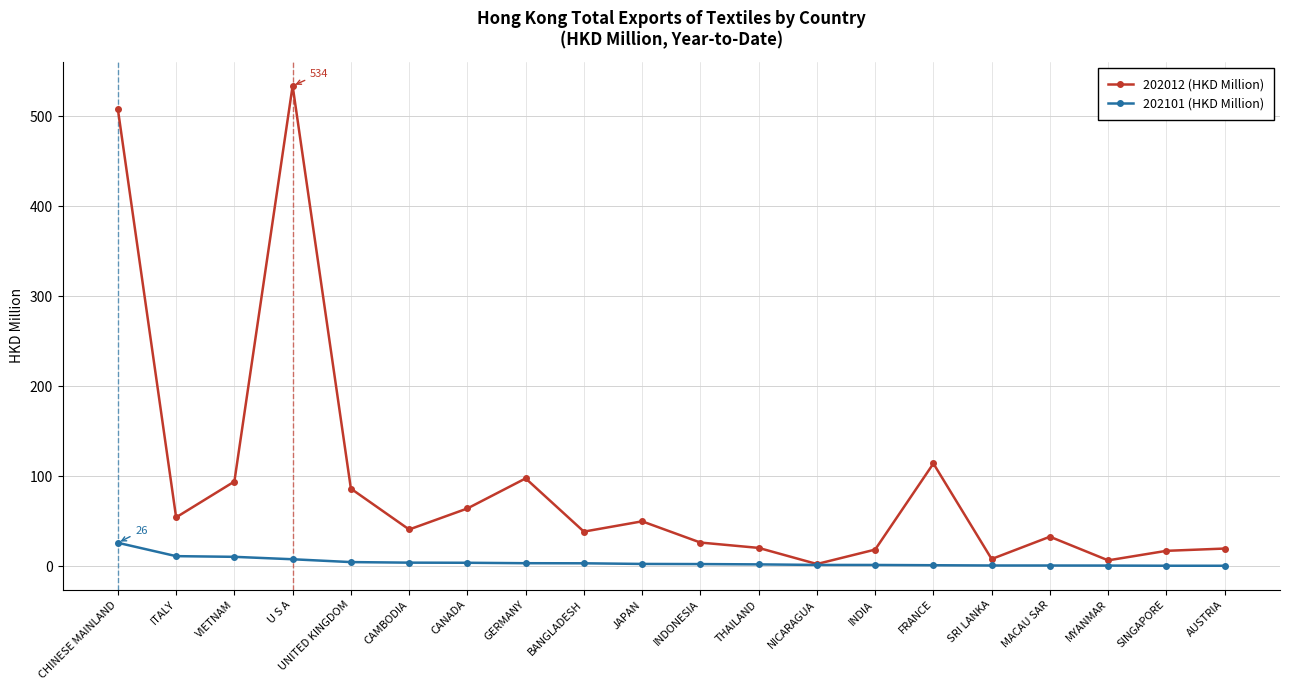

How many data points does each series have?

20